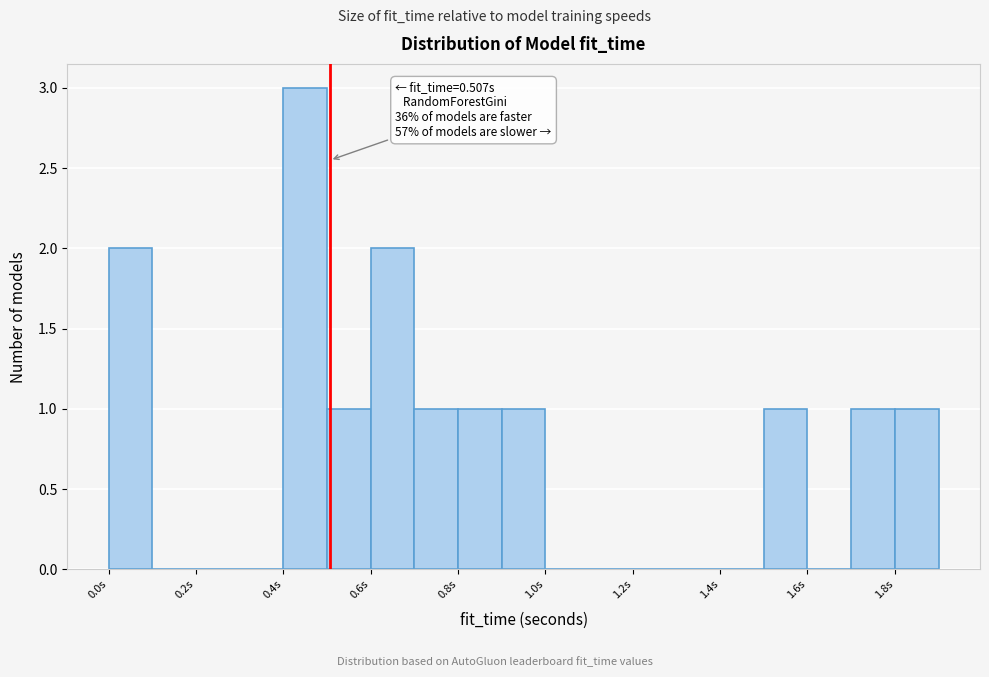

Which range on the x-axis has the tallest bar?

0.4 to 0.5